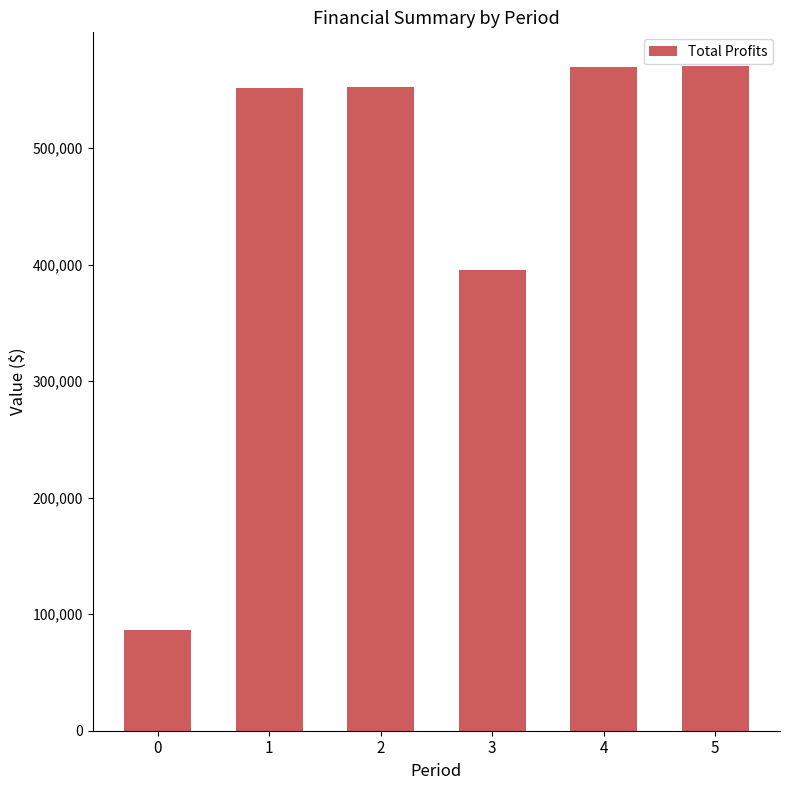

What is the approximate value at 0?

86076.8